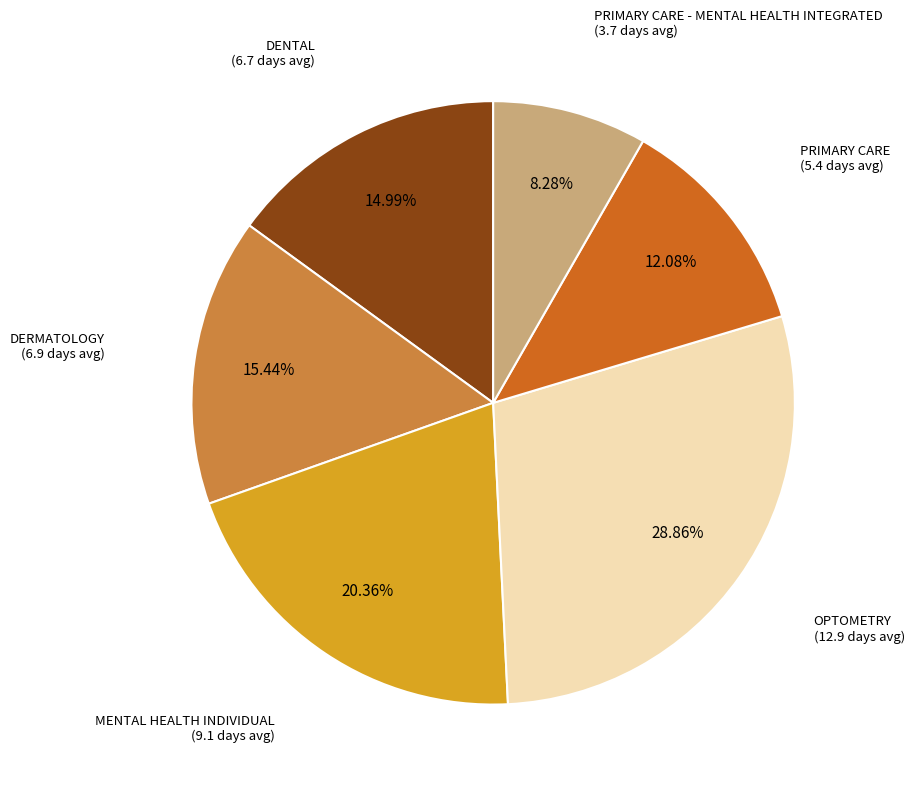

How many segments does this pie chart have?

6